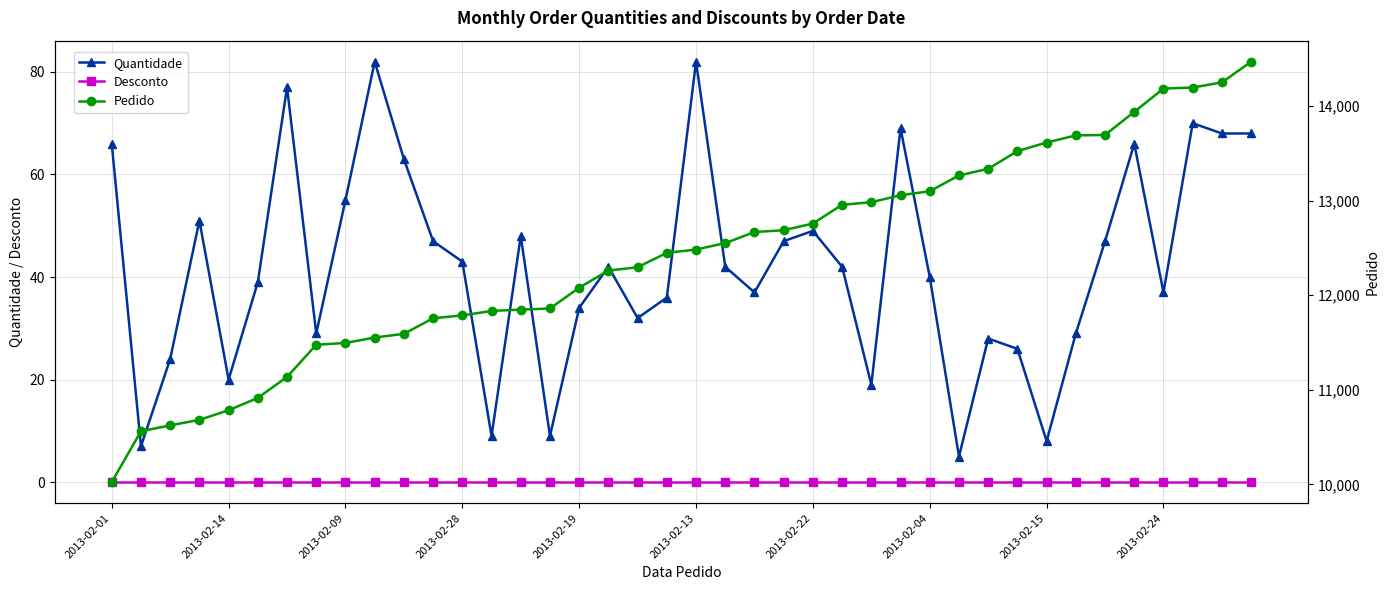

True or false: Quantidade has more than 0 interior local peaks.

True